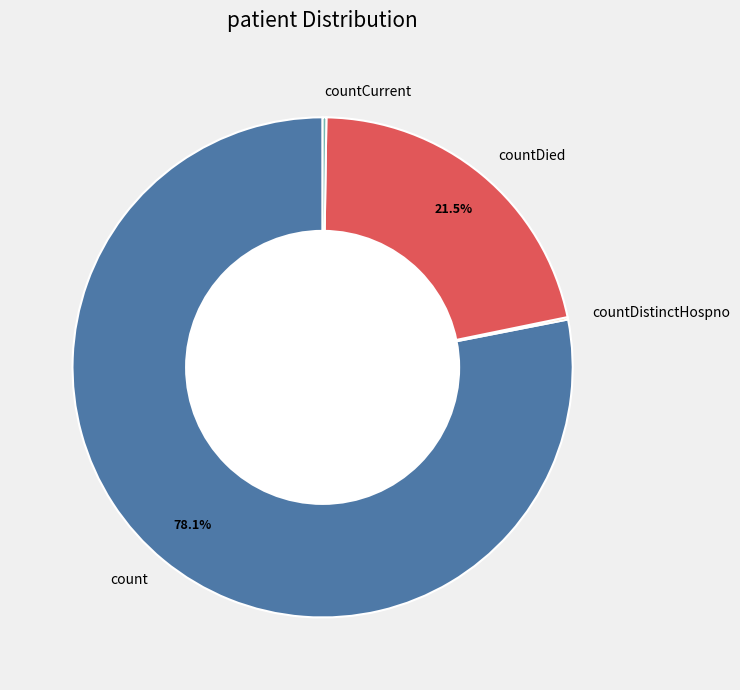

Does any single category account for the majority?

Yes